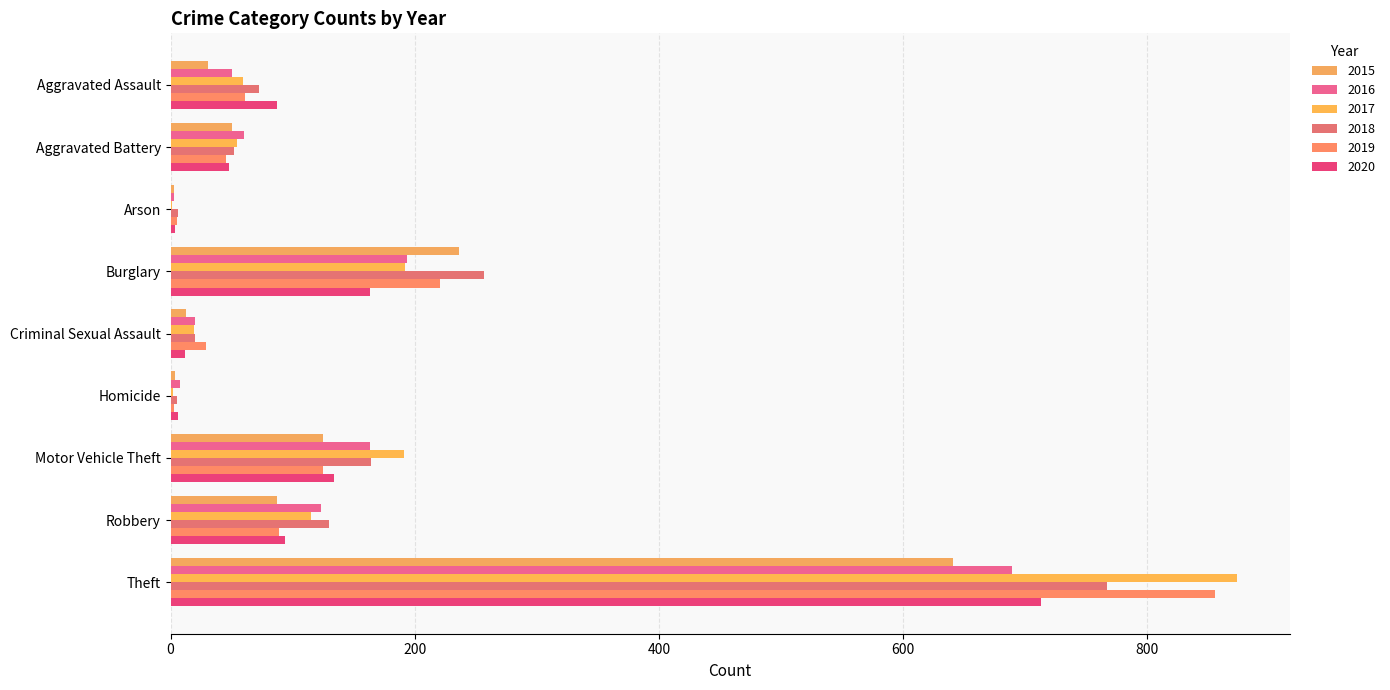

Which series has the widest spread of values?

2017